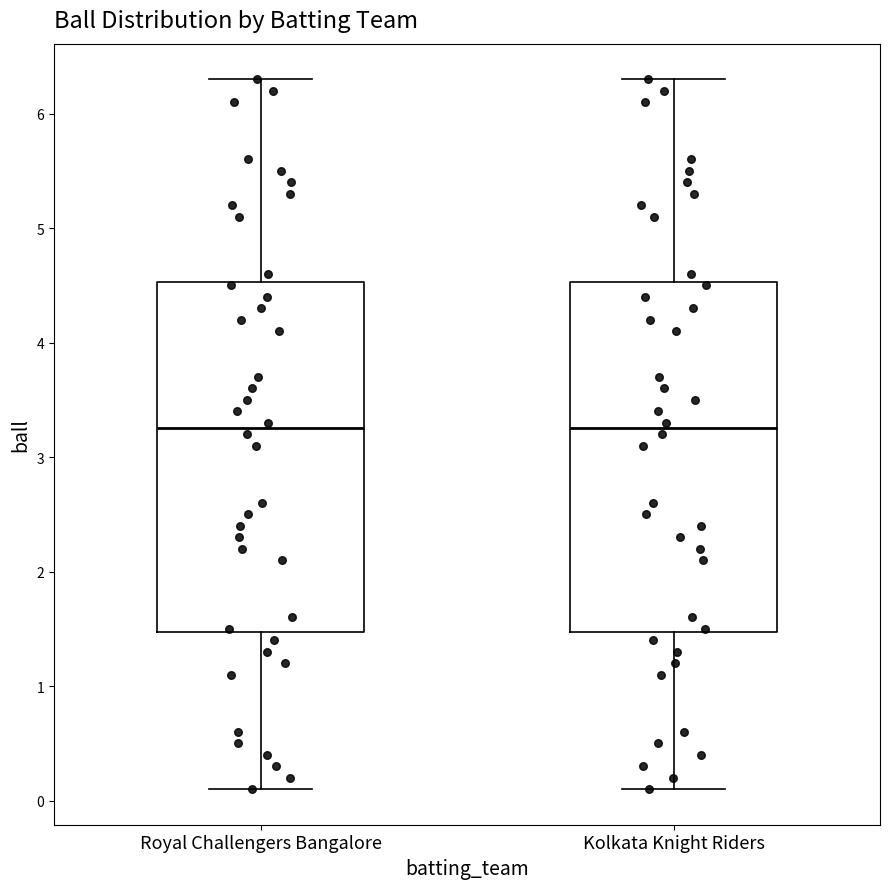

Reading left to right, read every box against the y-axis: the position of its median line, the range the box covers, and the ends of its whiskers. The values are not printed on the chart, so give them approximately, as read against the axis.

Royal Challengers Bangalore: median 3.3, box 1.5 to 4.5, whiskers 0.1 to 6.3
Kolkata Knight Riders: median 3.3, box 1.5 to 4.5, whiskers 0.1 to 6.3